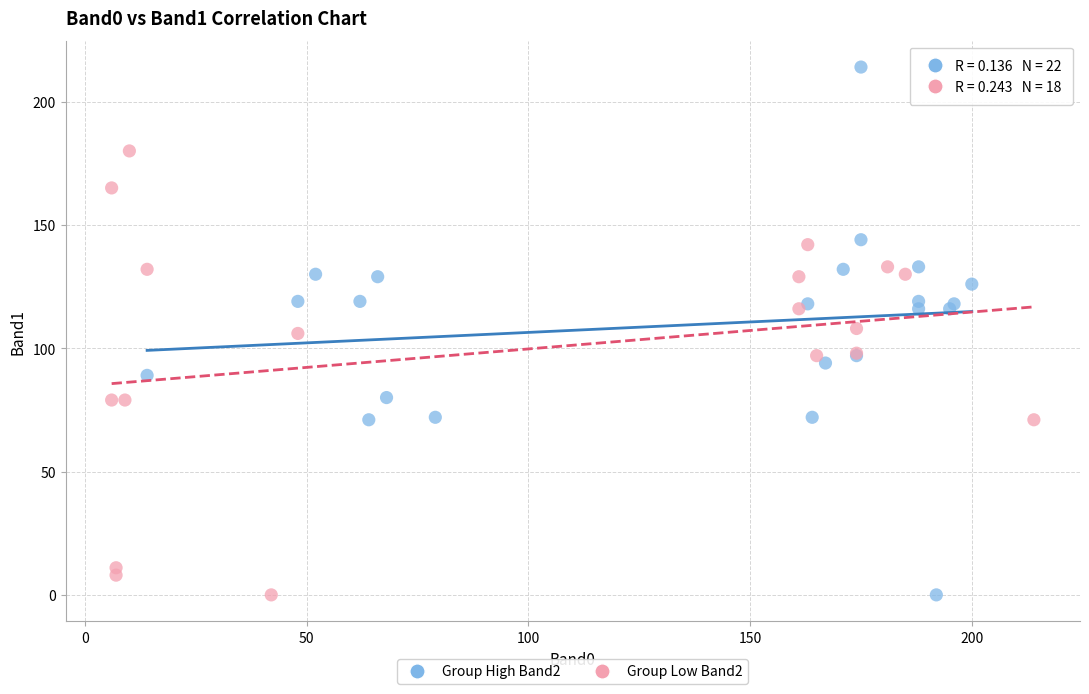

Which series contains the highest Y value?

Group High Band2